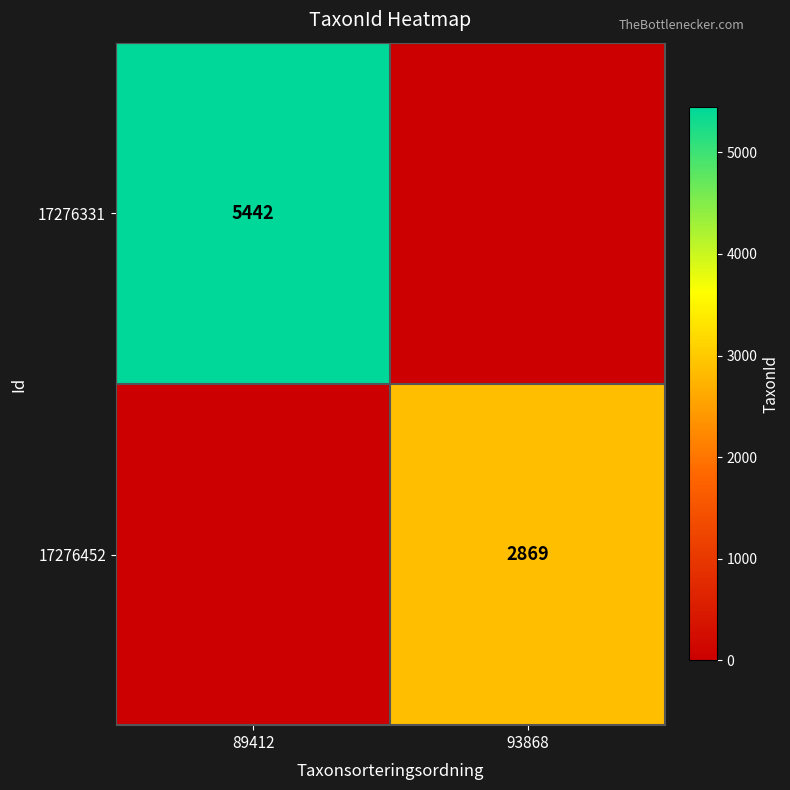

What is the total value across all series at 89412?

5442